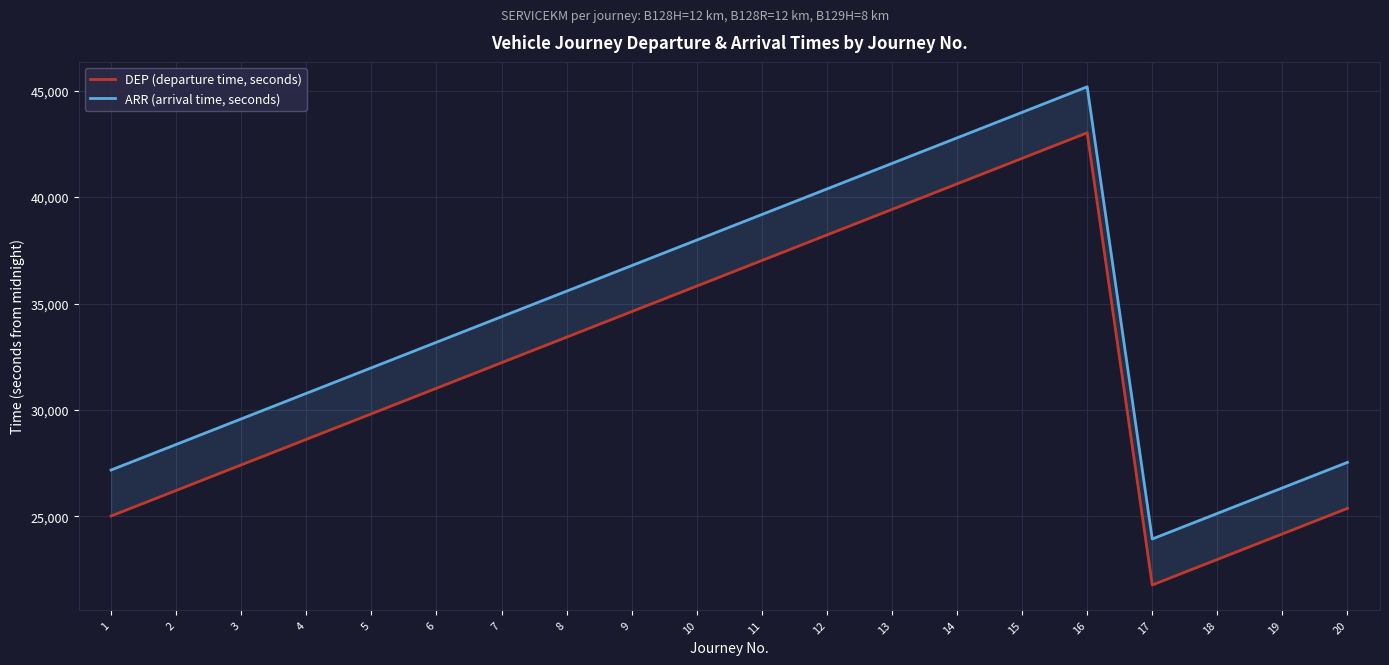

Which category has the lowest value in the ARR (arrival time, seconds) series?

17